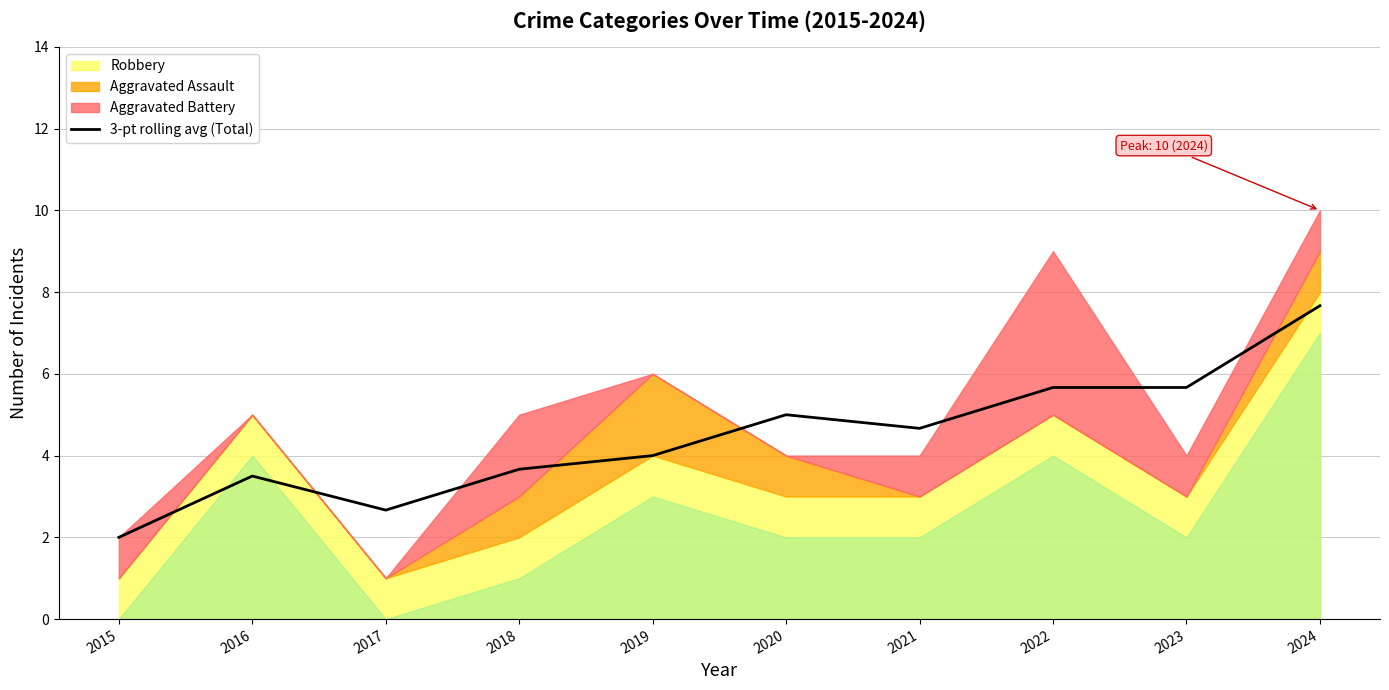

True or false: the data has more than 2 interior local peaks.

False